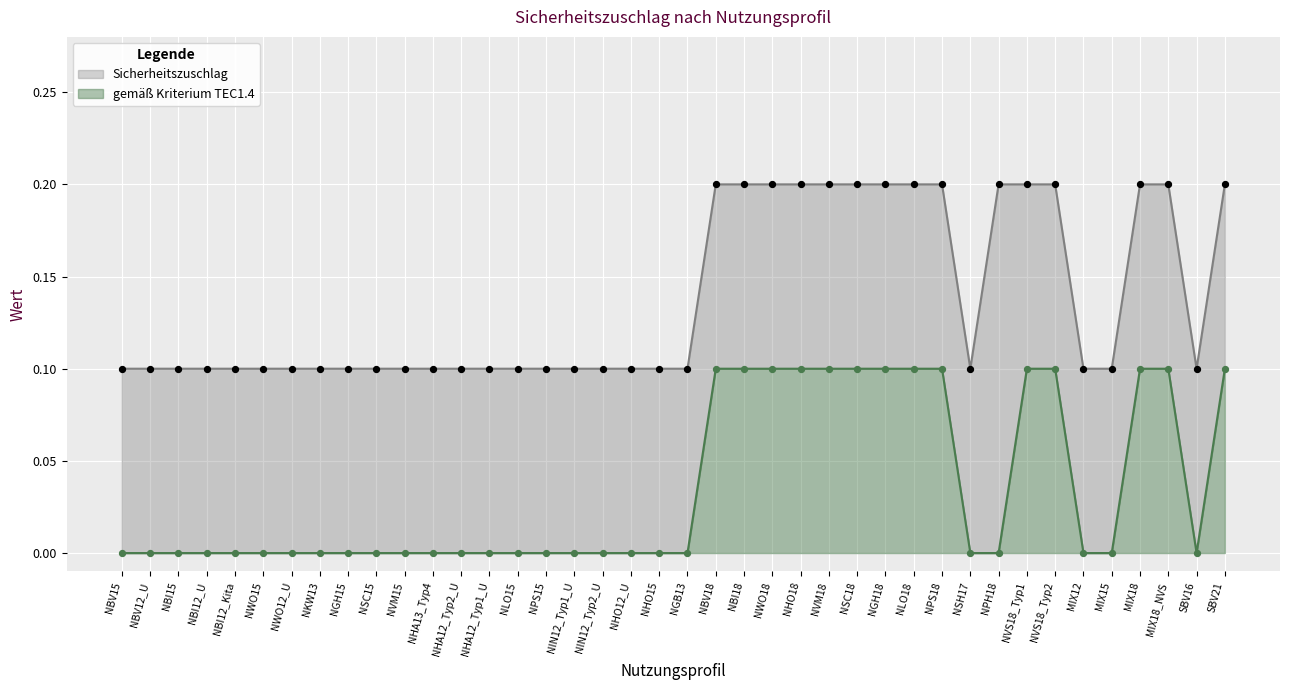

Is the value of gemäß Kriterium TEC1.4 at NLO18 greater than the value of Sicherheitszuschlag at MIX18_NVS?

No